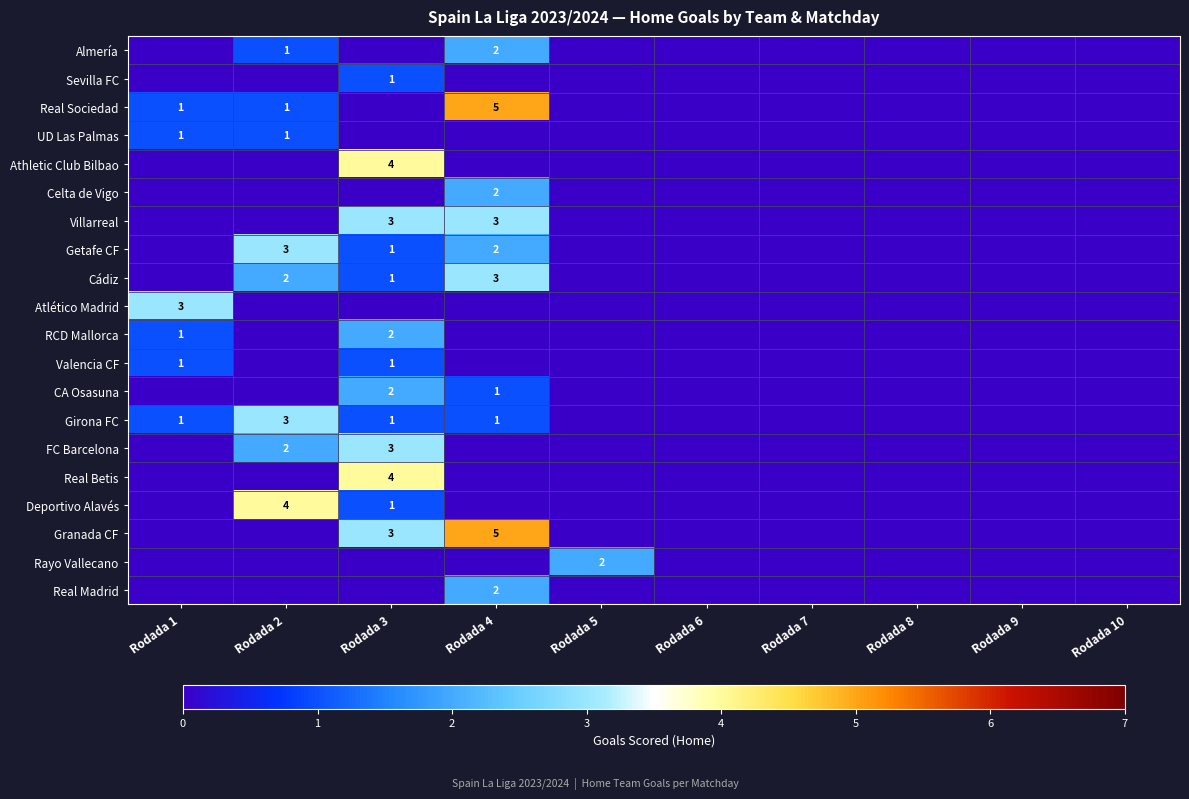

The UD Las Palmas series shows 1 at Rodada 1. True or false?

True